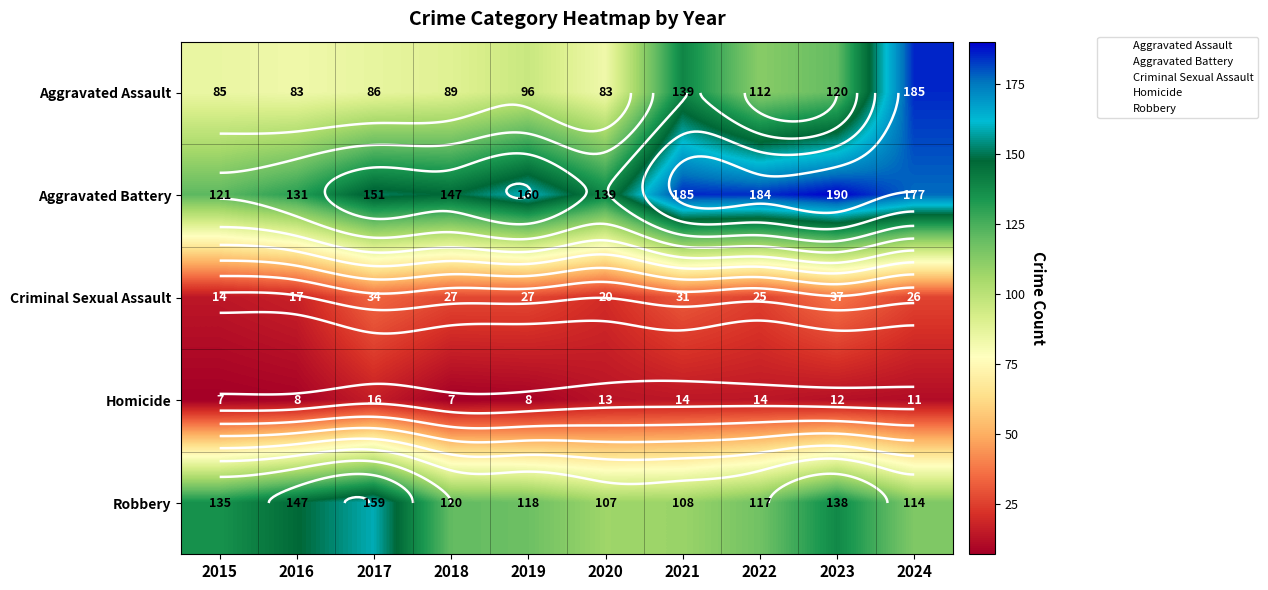

What value does the Criminal Sexual Assault series have at 2024, to the nearest 5?

25